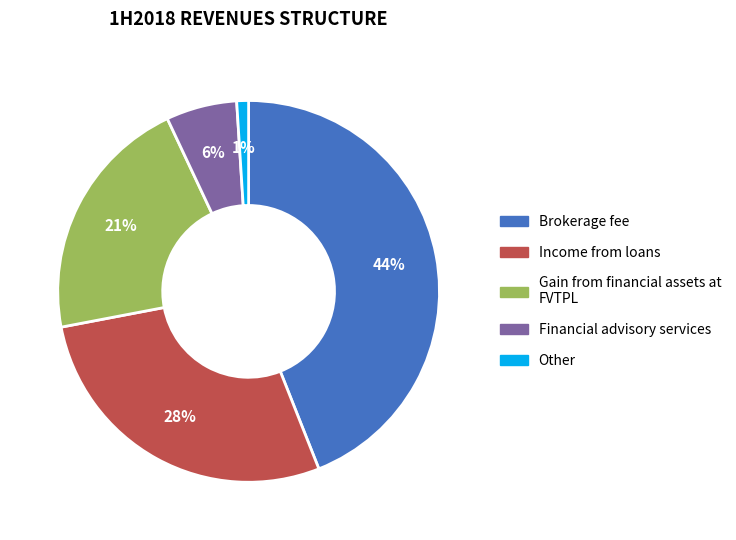

Combined, do Gain from financial assets at FVTPL and Other account for over 50%?

No